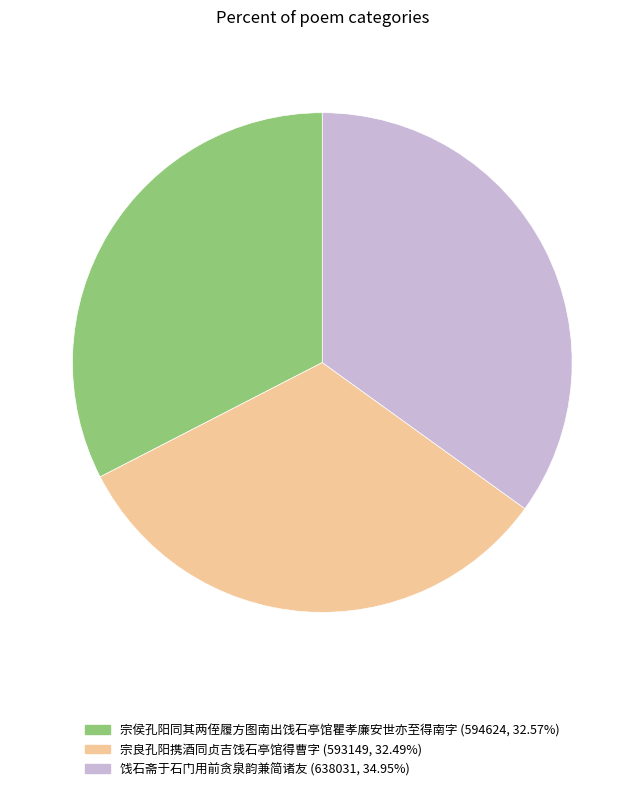

Which has a higher value, 宗良孔阳携酒同贞吉饯石亭馆得曹字 or 饯石斋于石门用前贪泉韵兼简诸友?

饯石斋于石门用前贪泉韵兼简诸友